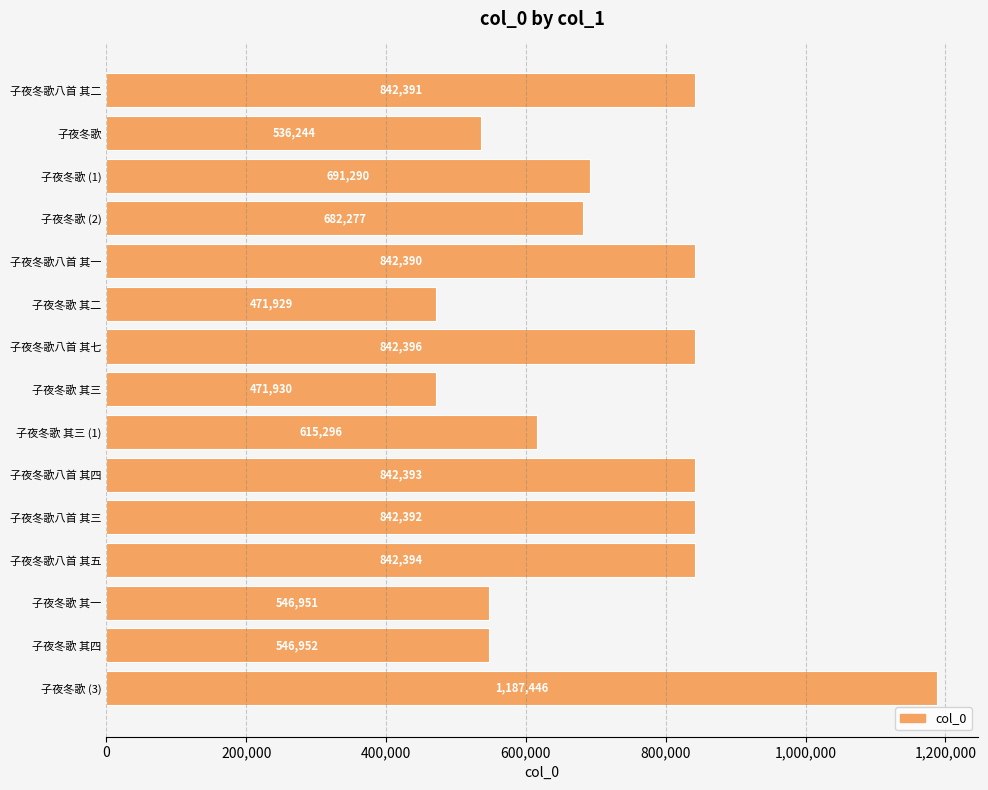

Between 子夜冬歌八首 其七 and 子夜冬歌 其三 (1), which is larger?

子夜冬歌八首 其七